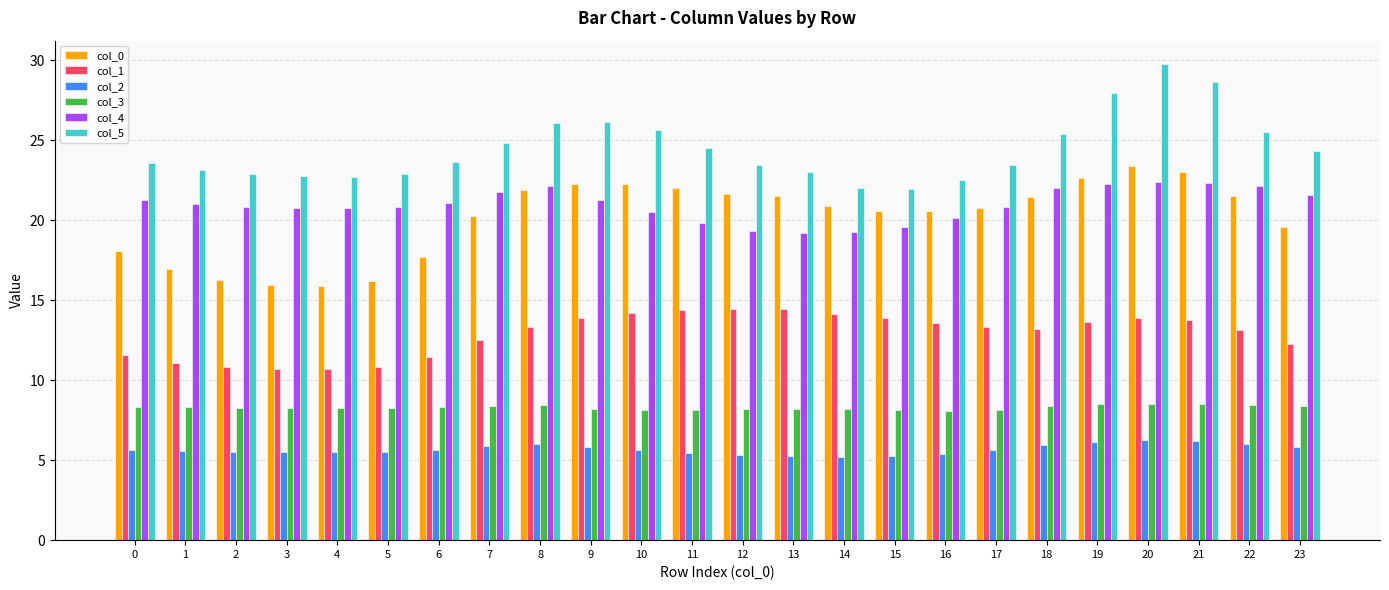

How many bars are there in total?

144